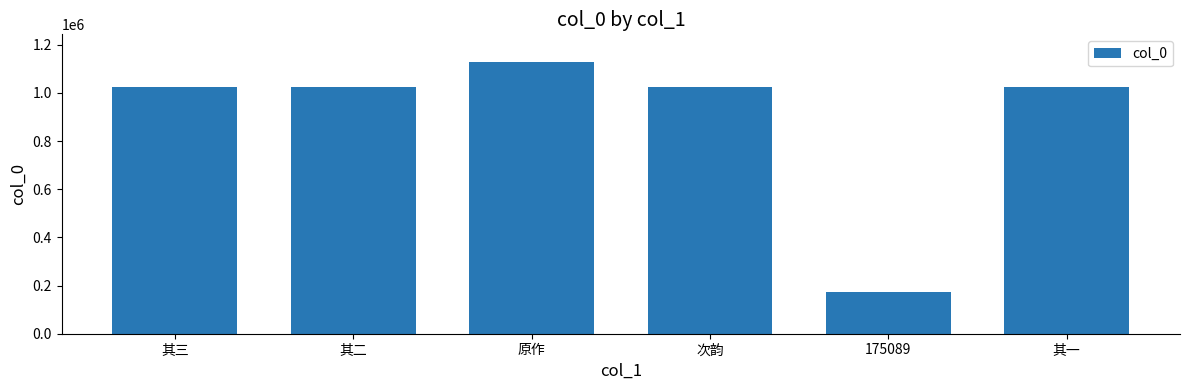

What position from the right is 175089?

2